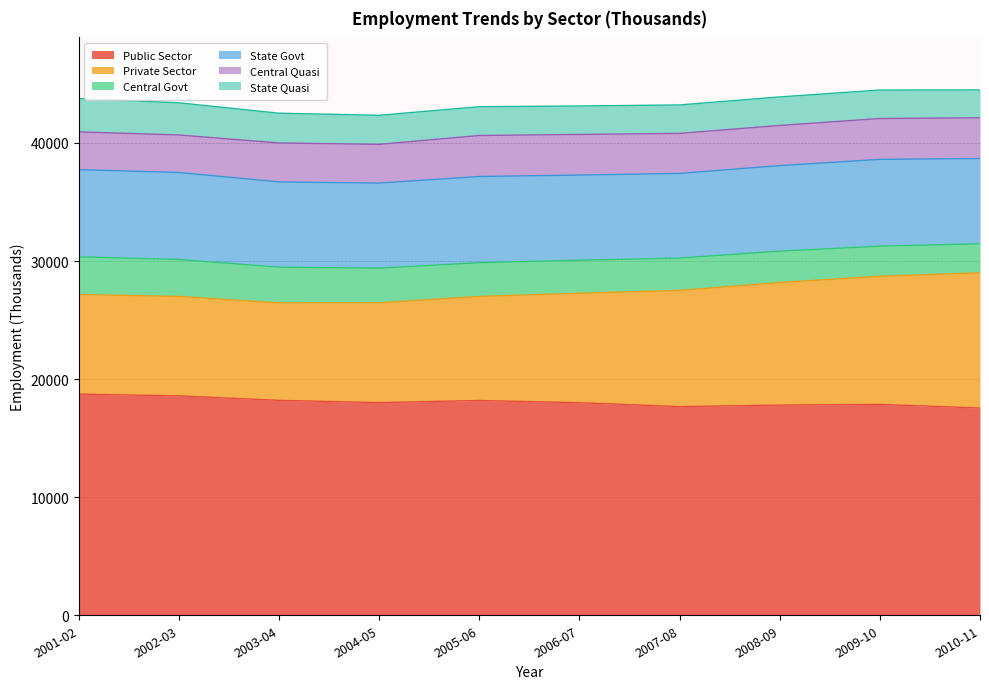

Is the value of Private Sector at 2004-05 greater than the value of Public Sector at 2003-04?

No